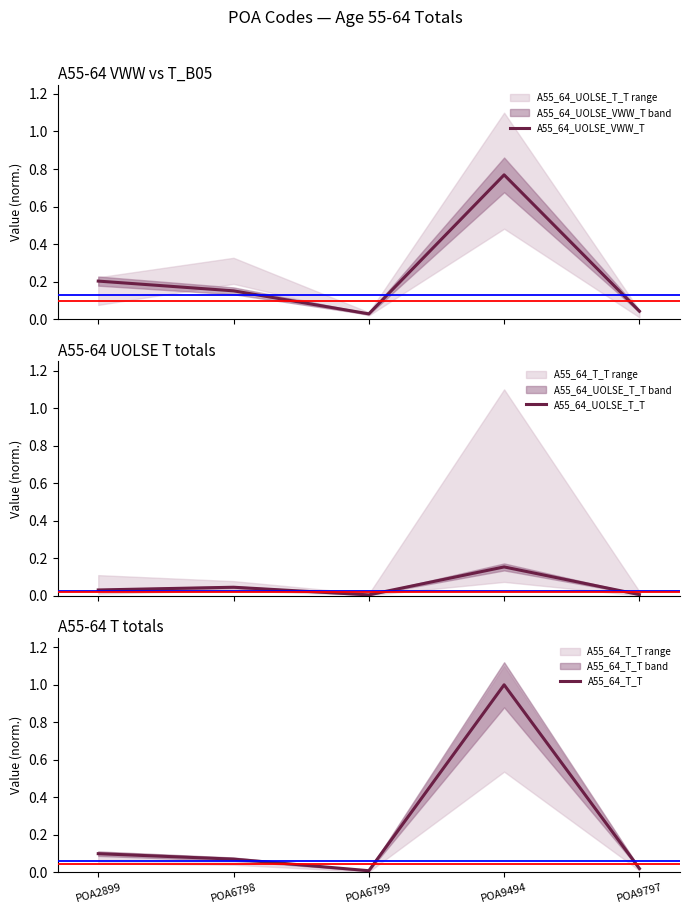

Which series changed the most between POA9494 and POA9797?

A55_64_T_T